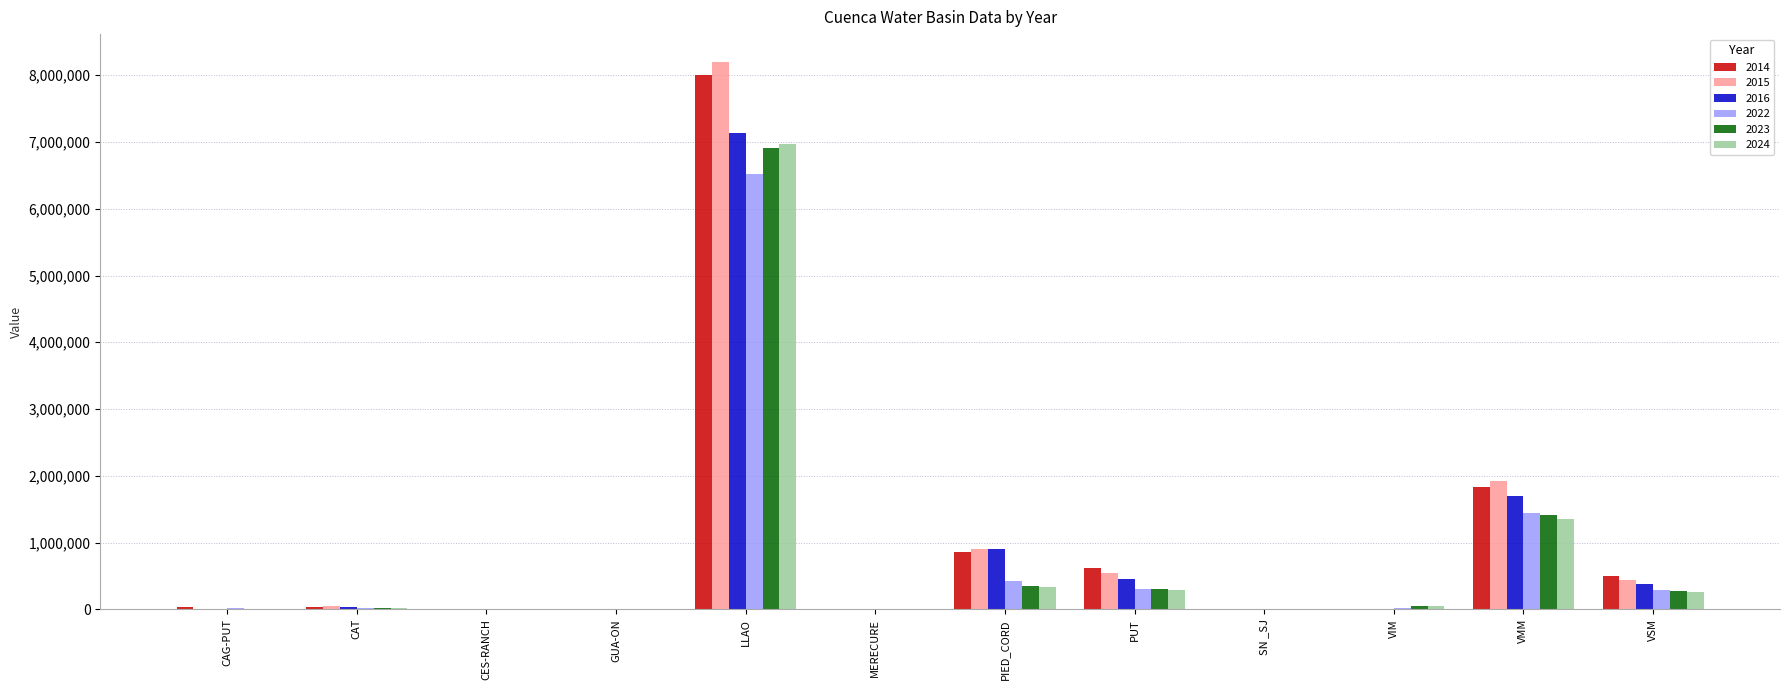

What is the total value across all series at VSM?

2120152.9